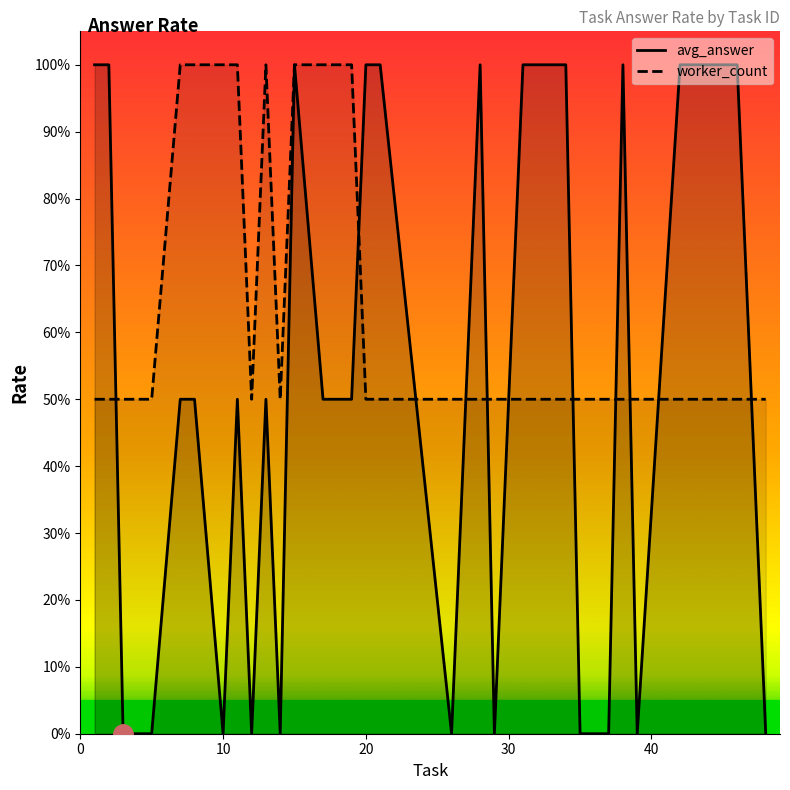

What is the highest value of the avg_answer series?

1.0